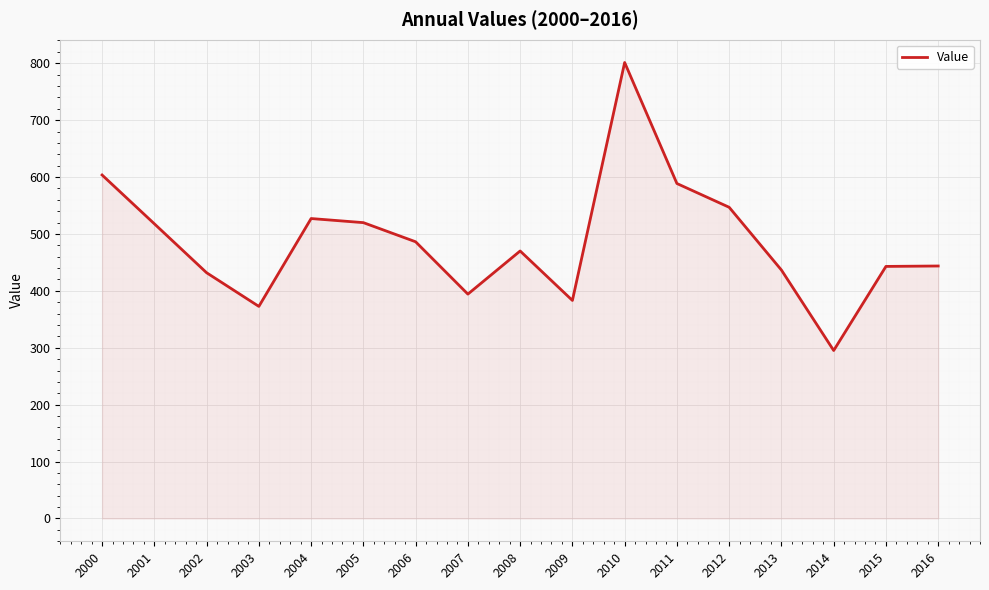

The chart shows a value of 247.3 at 2001. True or false?

False